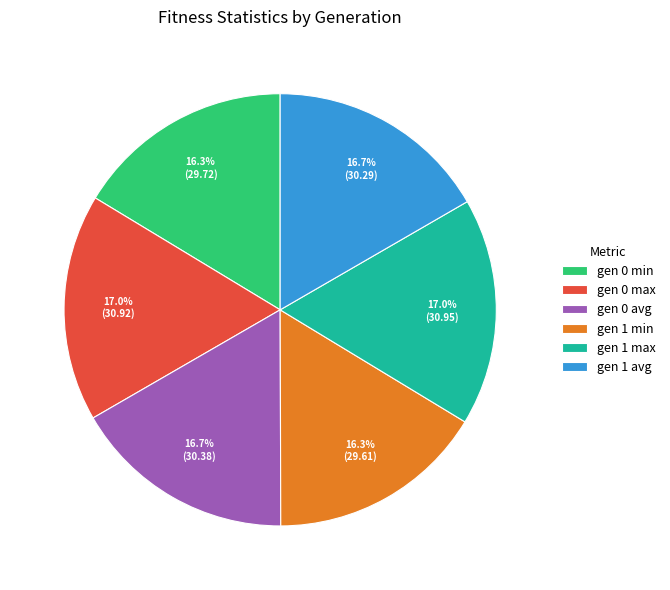

How much of the chart is everything except gen 1 max?

83.0%